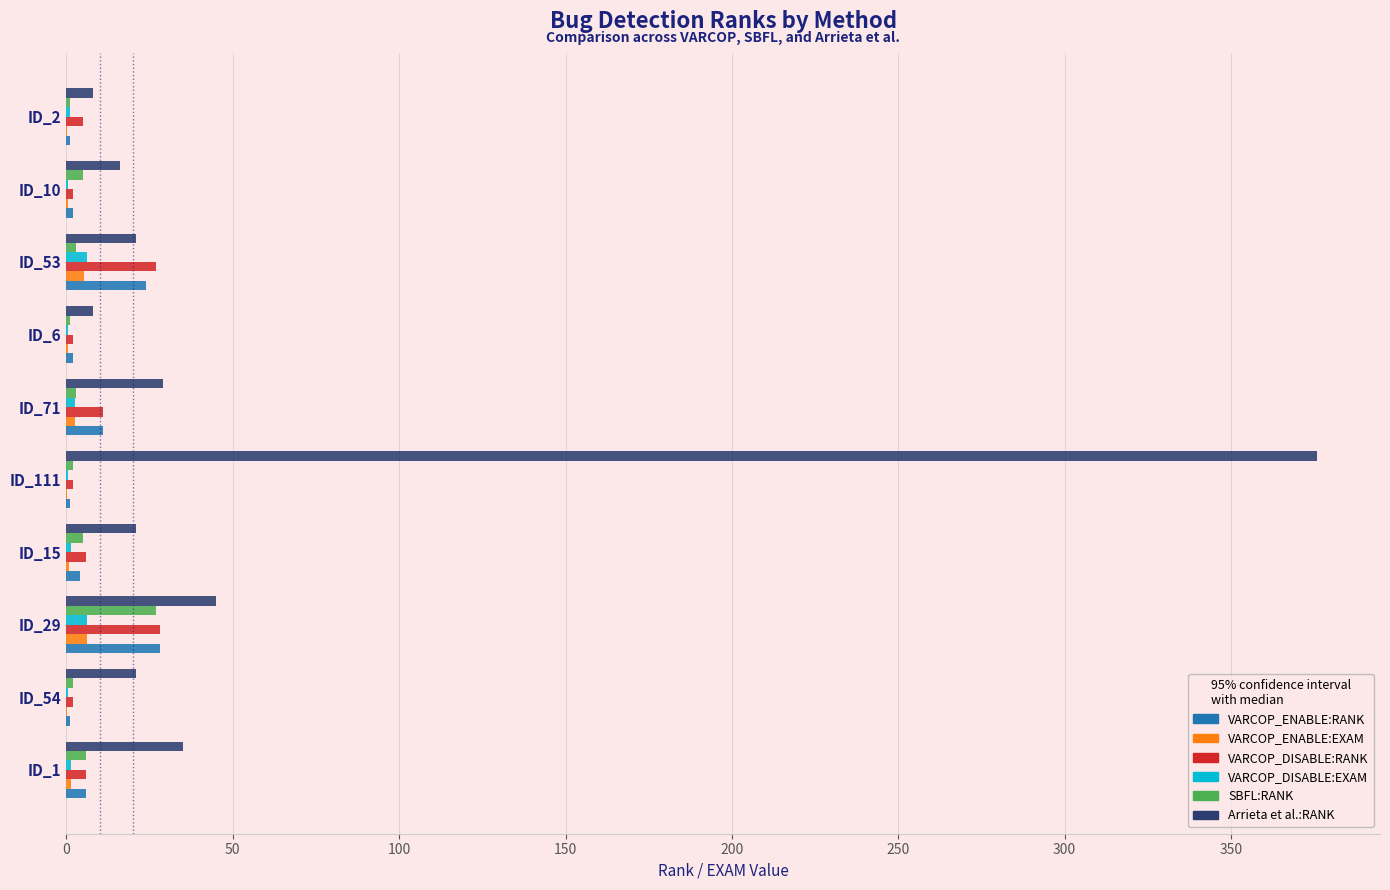

How many series are shown in this chart?

6